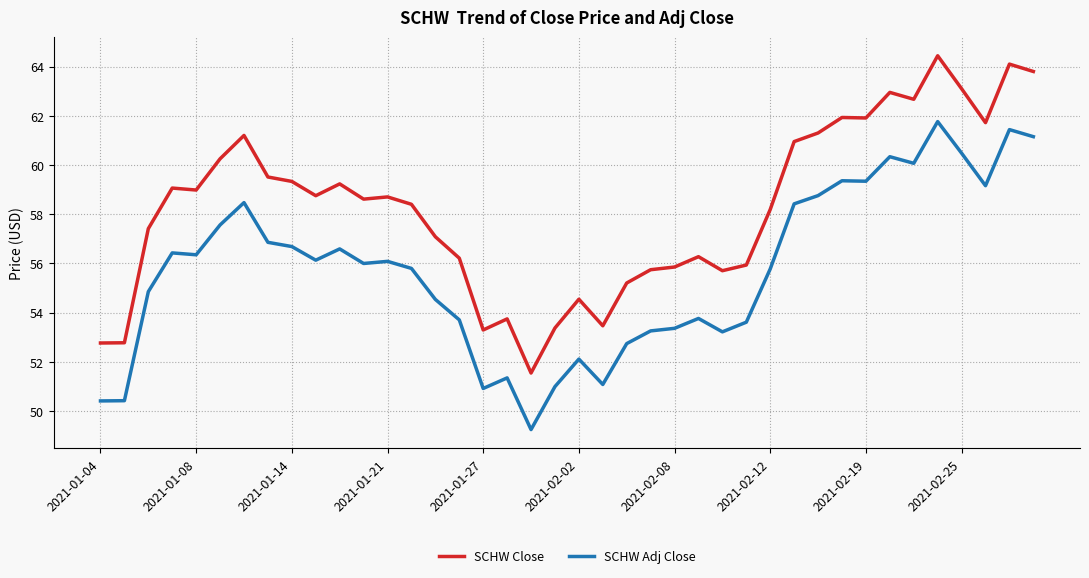

How many series are shown in this chart?

2